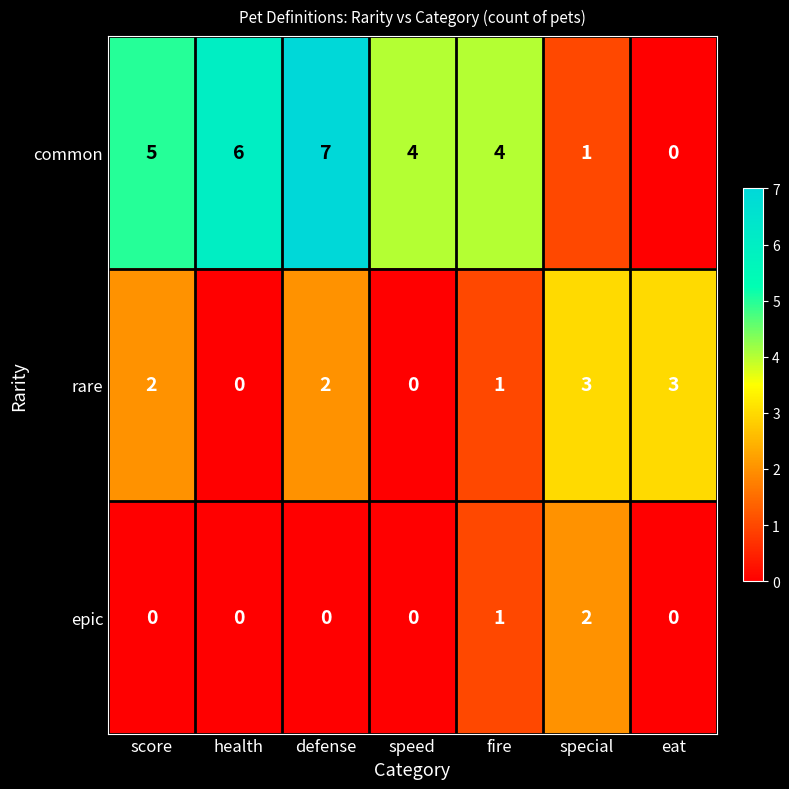

Between defense and eat, which series saw the biggest shift?

common